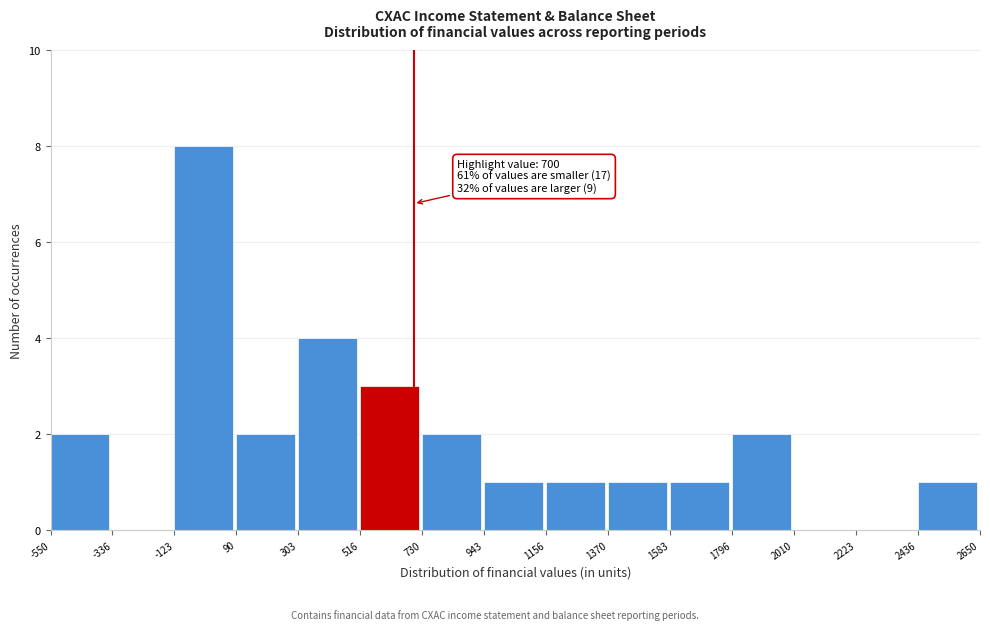

Over which range of the x-axis is the bar tallest?

-123 to 90